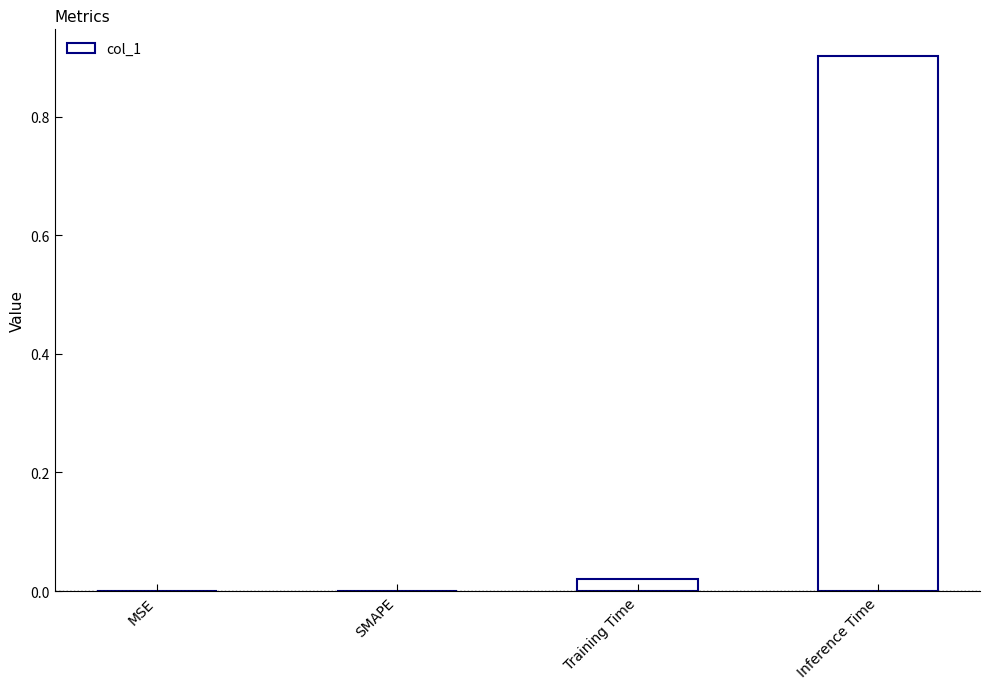

How many data points does each series have?

4